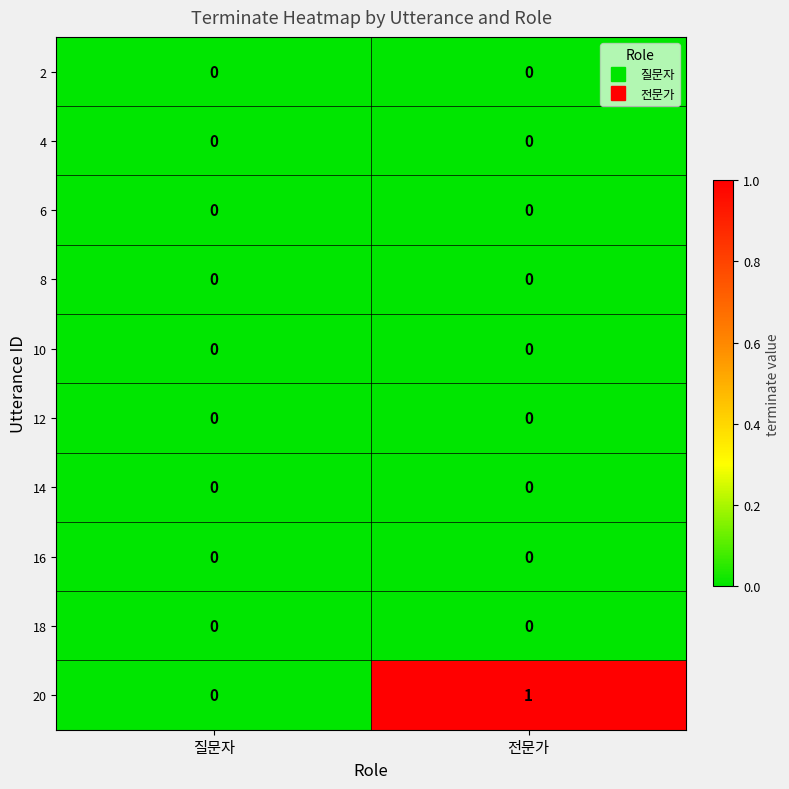

Which series has the largest range (max minus min)?

20